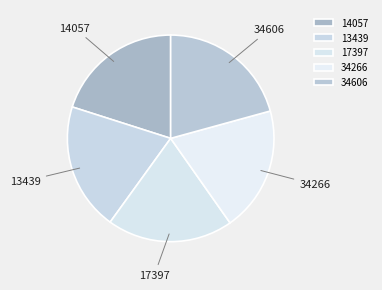

Do 14057 and 13439 together represent more than half of the pie?

No